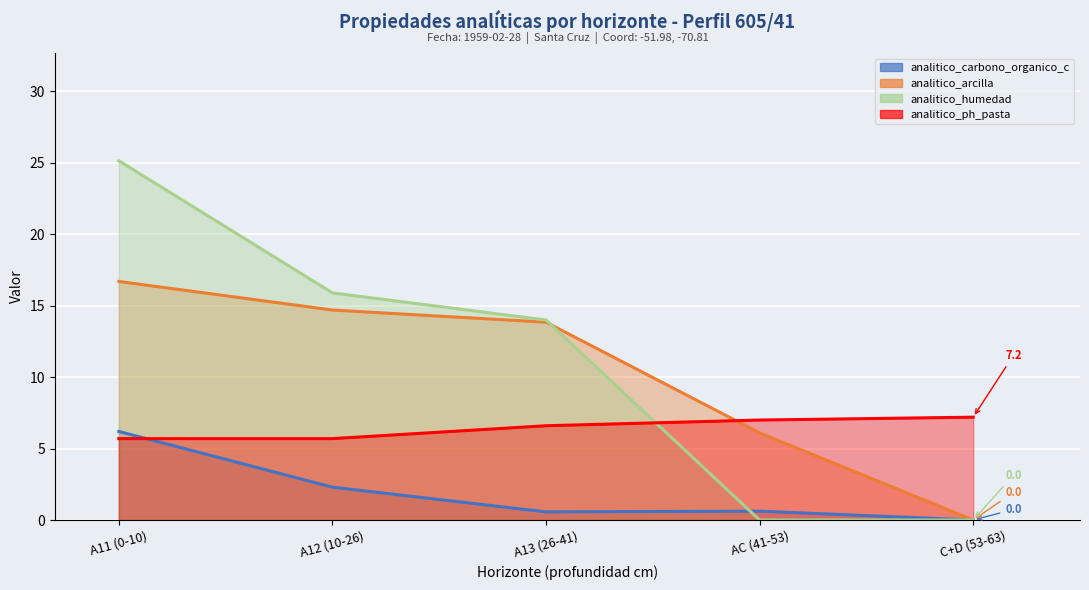

The value of analitico_ph_pasta at A13 (26-41) is 6.6. True or false?

True